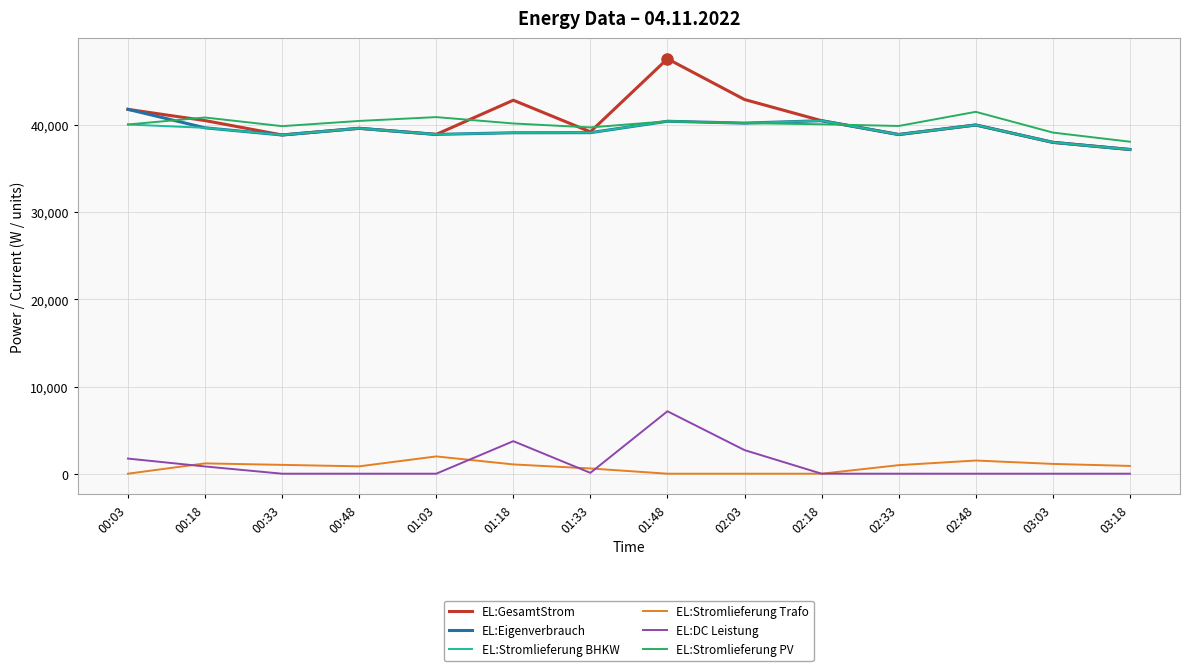

True or false: EL:DC Leistung and EL:Stromlieferung BHKW cross at least once.

False